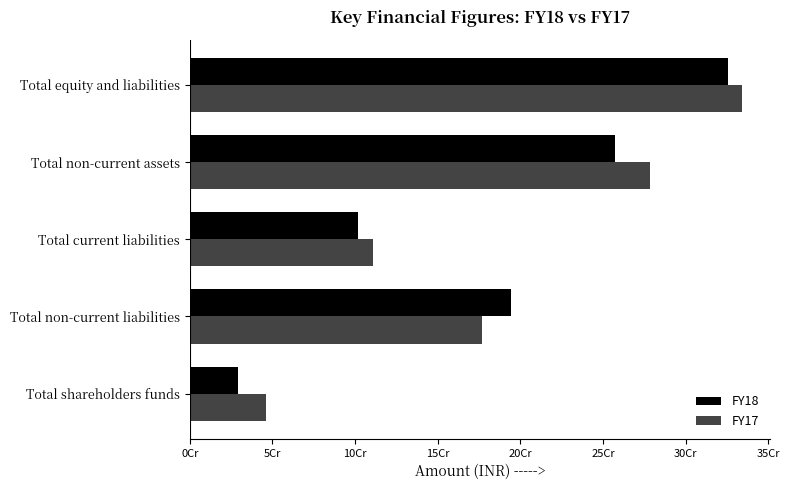

What are all the series names shown in the legend?

FY18, FY17